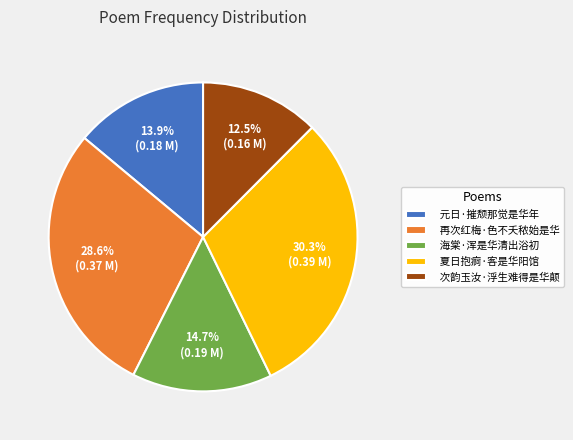

Combined, do 夏日抱痾·客是华阳馆 and 海棠·浑是华清出浴初 account for over 50%?

No